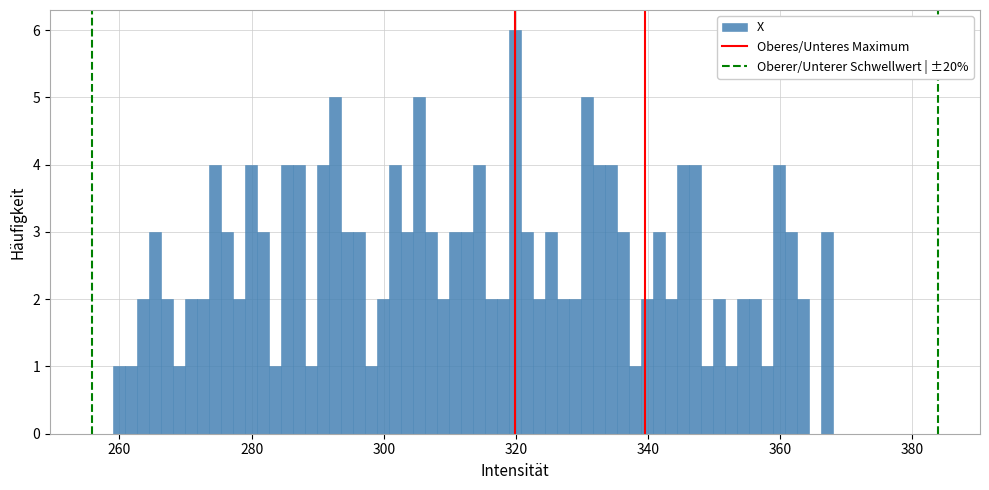

Read against the x-axis, roughly where is the centre of the tallest bar?

320